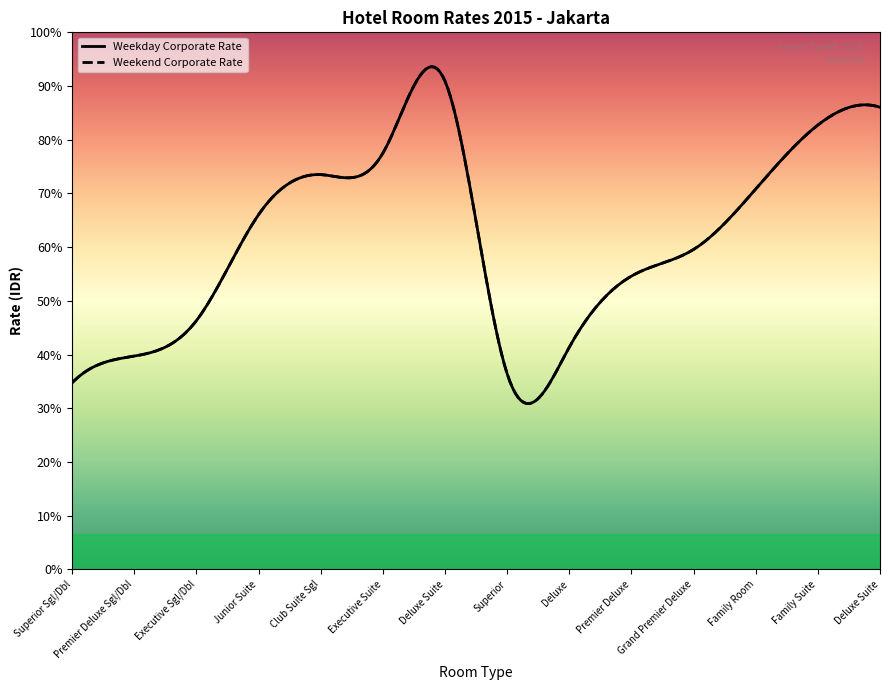

Which category has the highest value across all series?

Deluxe Suite